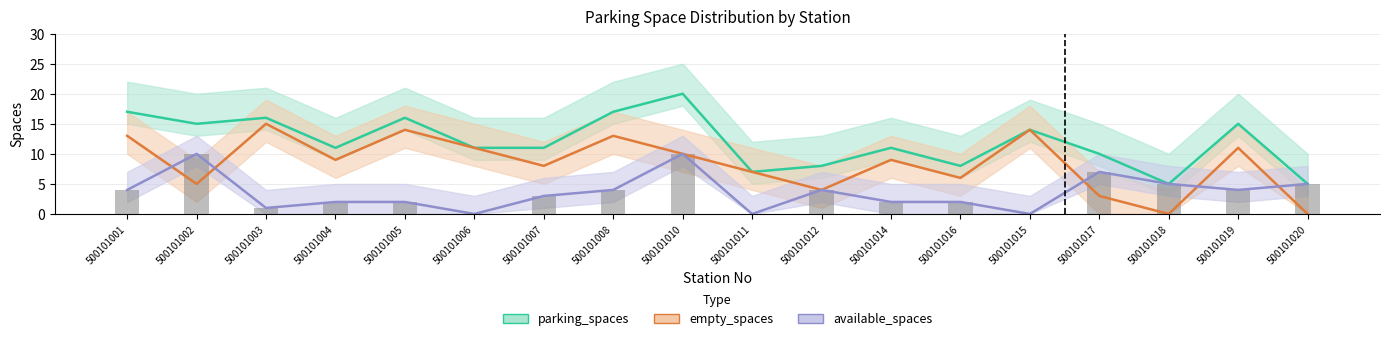

Which category has the lowest value across all series?

500101018